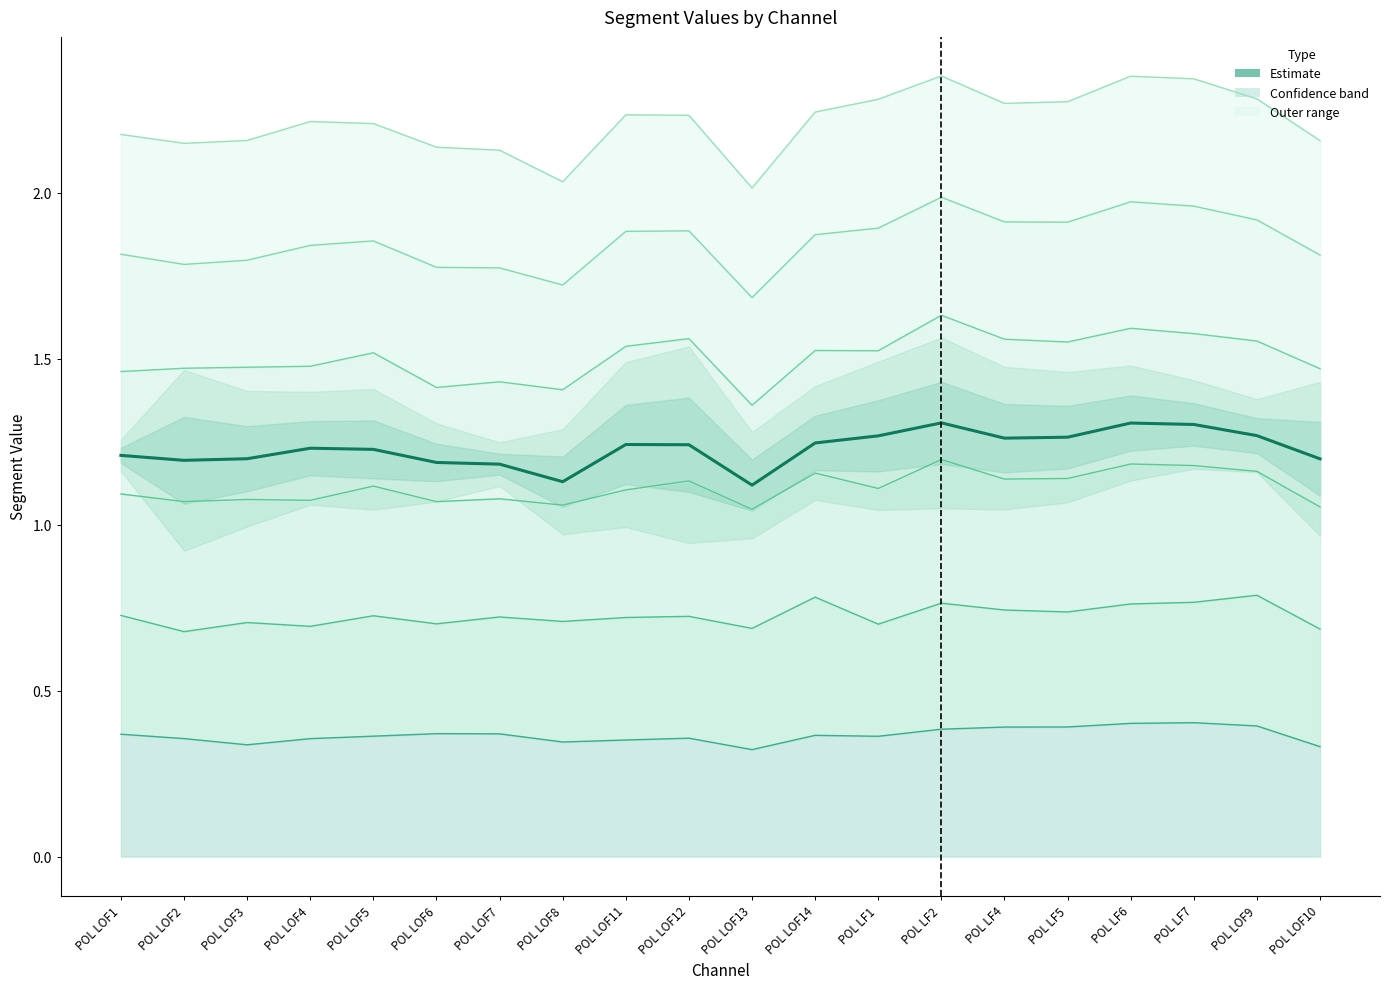

What is the label of the 14th point from the right?

POL LOF7